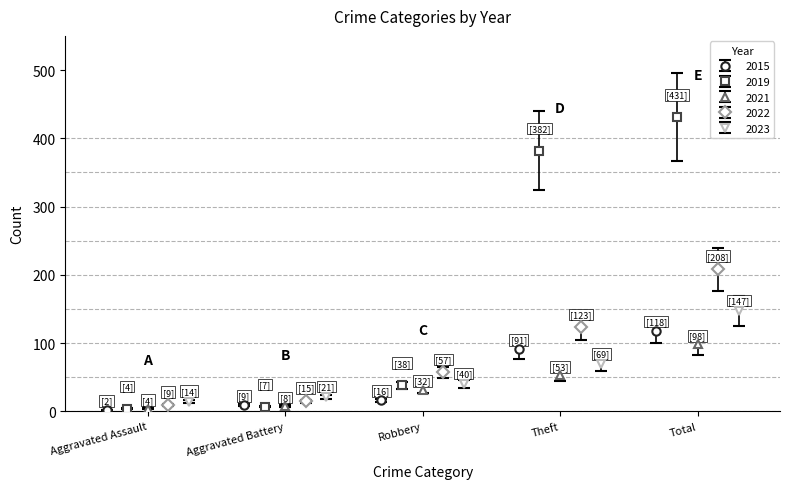

What is the lowest value of the 2021 series?

4